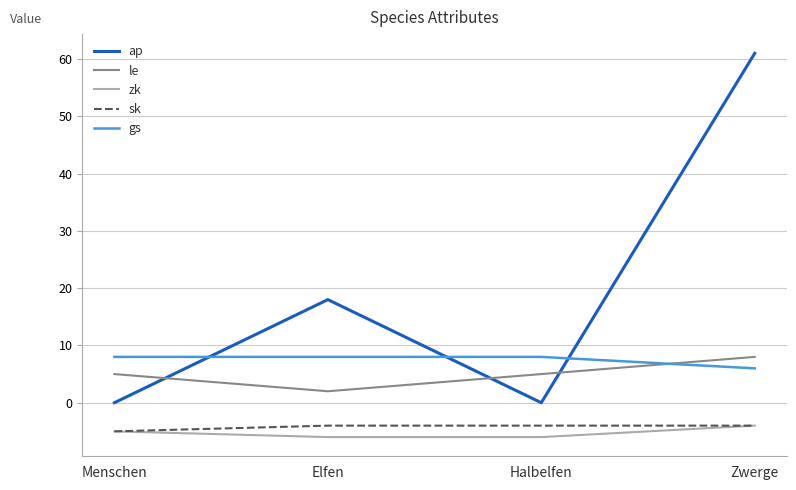

What is the approximate value of zk at Zwerge?

-4